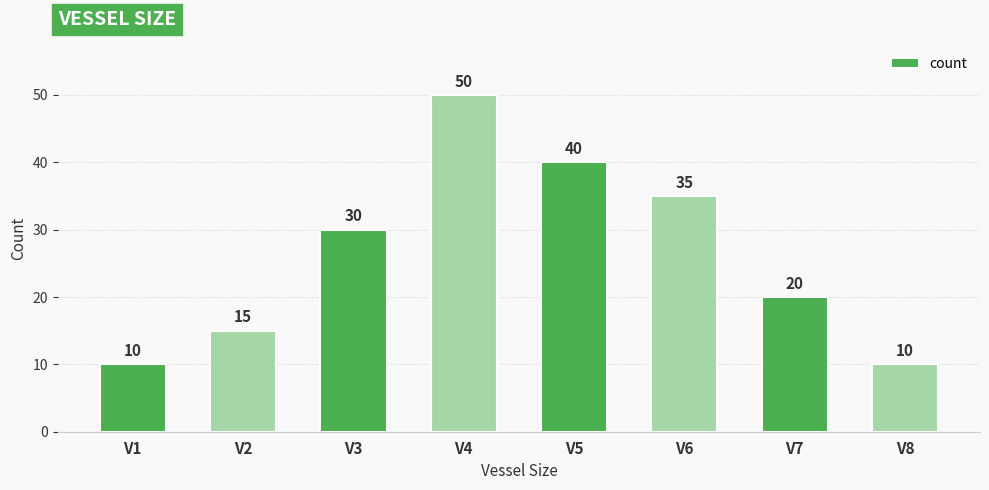

What is the smallest value displayed?

10